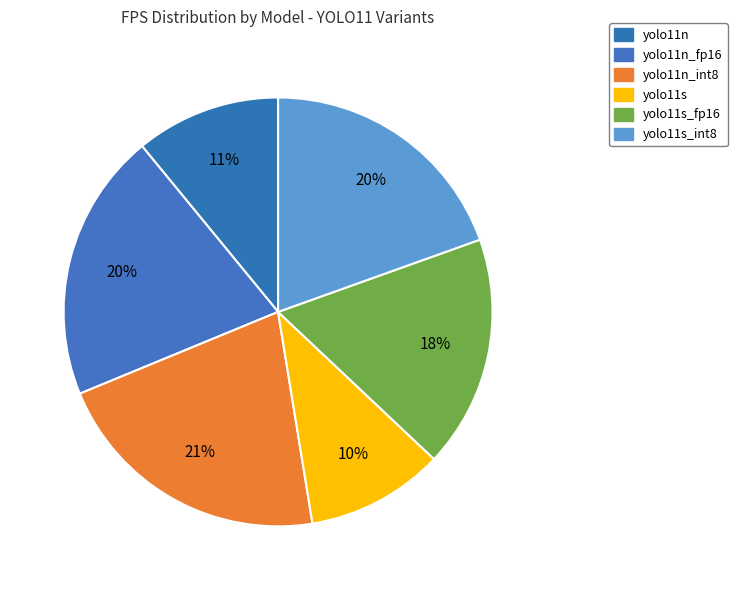

How many slices are in this pie chart?

6